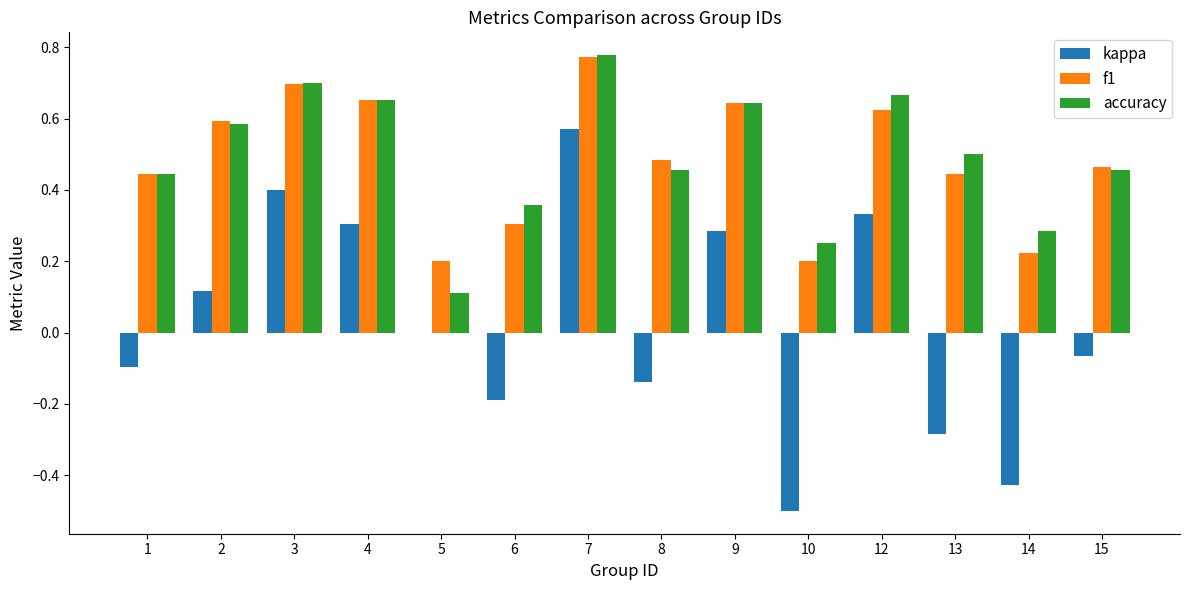

At which category is the sum across all series the highest?

7